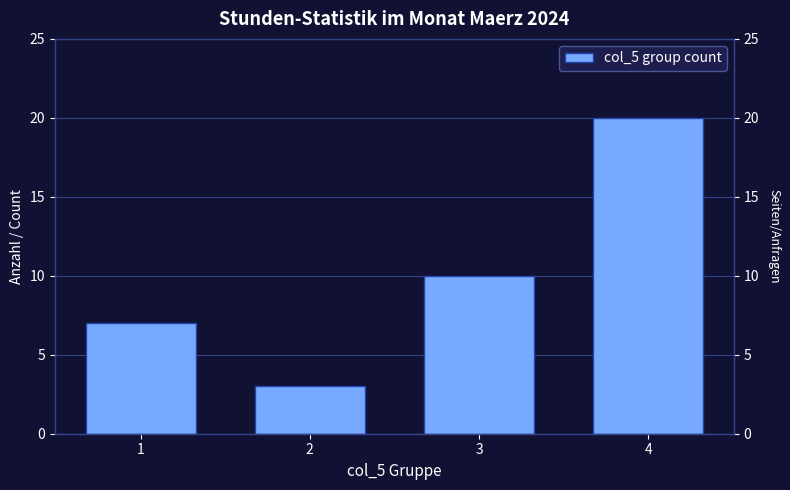

What is the difference between the second highest and second lowest values?

3